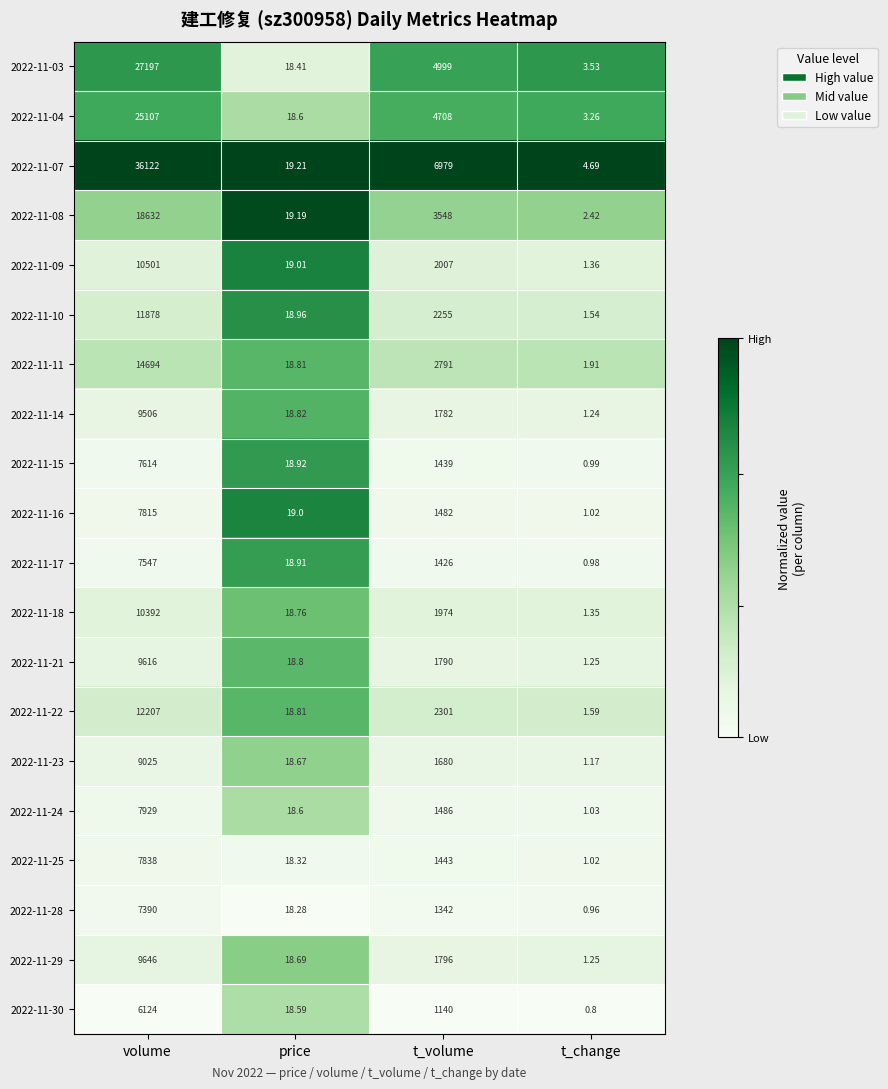

Which label corresponds to the largest value in the chart?

volume